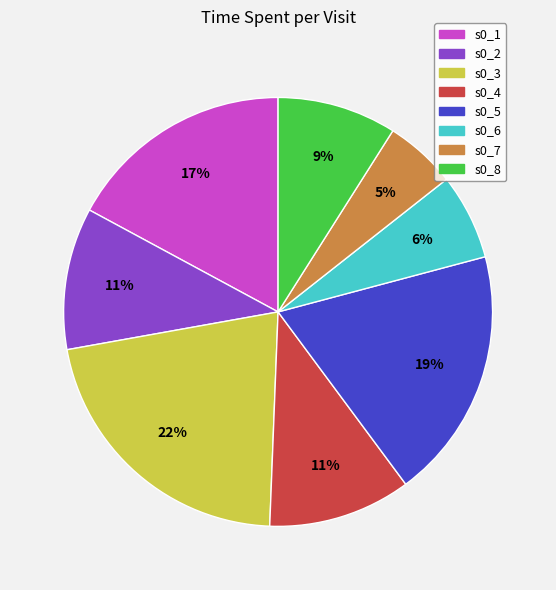

Is s0_8 the majority of the pie?

No